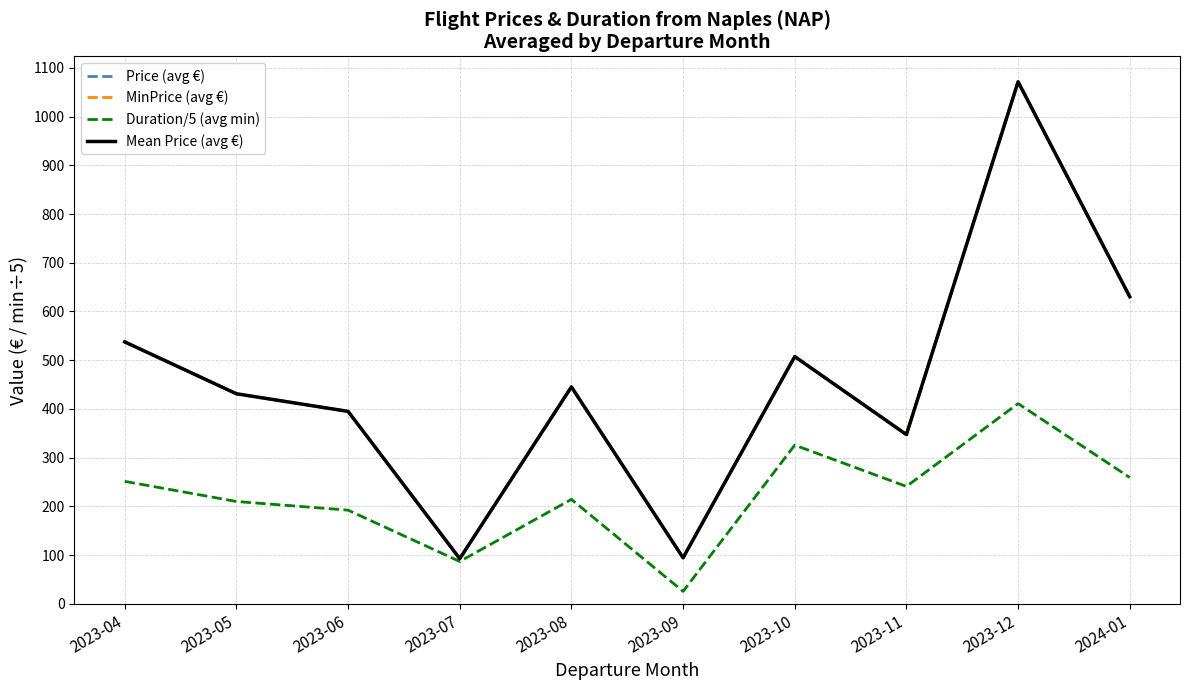

What is the difference between the highest and lowest values at 2023-09?

68.9